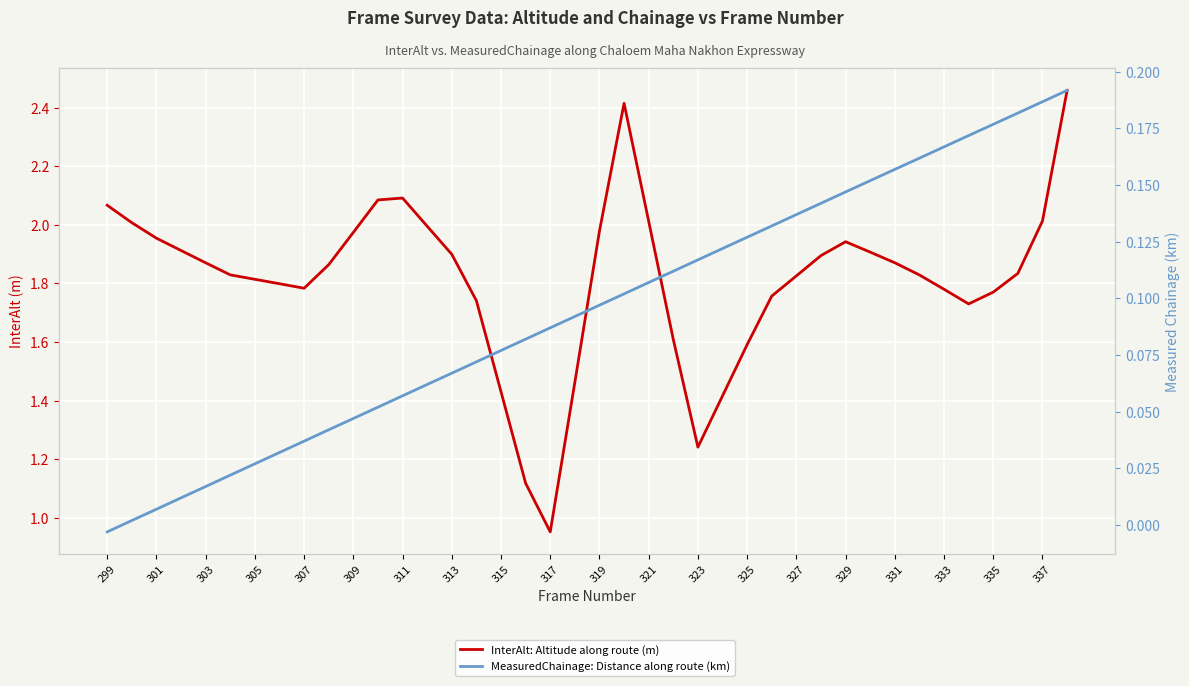

Reading left to right, transcribe all the data shown in this chart.

InterAlt: Altitude along route (m): 2.1	2.0	2.0	1.9	1.9	1.8	1.8	1.8	1.8	1.9	2.0	2.1	2.1	2.0	1.9	1.7	1.4	1.1	1.0	1.5	2.0	2.4	2.0	1.6	1.2	1.4	1.6	1.8	1.8	1.9	1.9	1.9	1.9	1.8	1.8	1.7	1.8	1.8	2.0	2.5
MeasuredChainage: Distance along route (km): -0.0	0.0	0.0	0.0	0.0	0.0	0.0	0.0	0.0	0.0	0.0	0.1	0.1	0.1	0.1	0.1	0.1	0.1	0.1	0.1	0.1	0.1	0.1	0.1	0.1	0.1	0.1	0.1	0.1	0.1	0.1	0.2	0.2	0.2	0.2	0.2	0.2	0.2	0.2	0.2